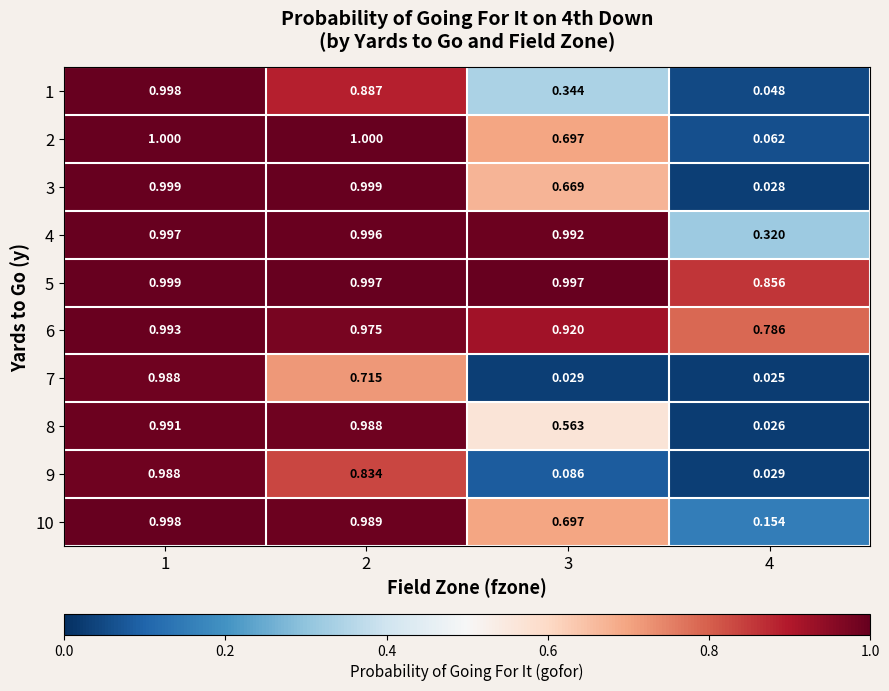

Is the value of 1 at 2 greater than the value of 2 at 2?

No